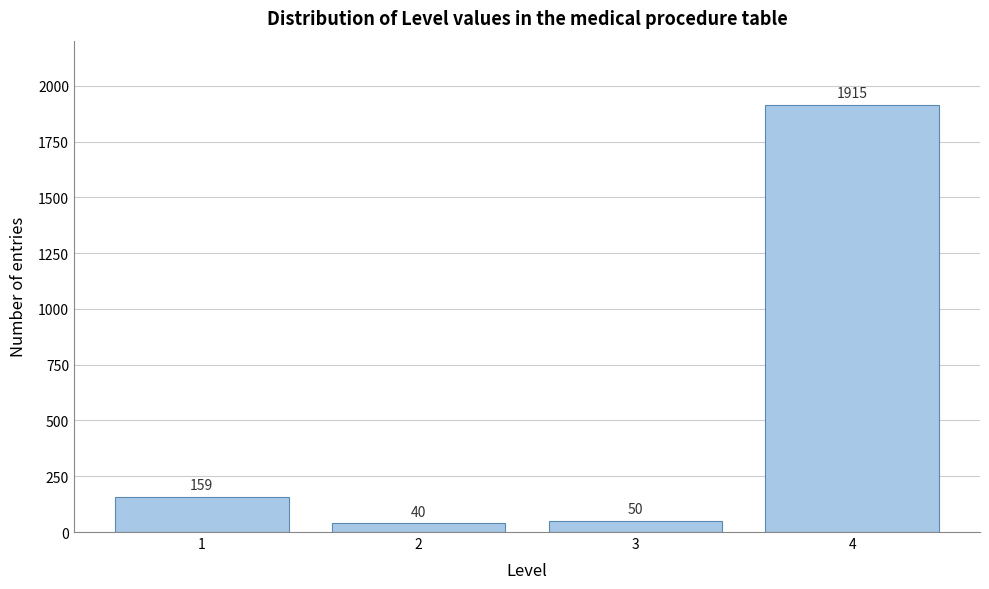

Reading left to right, transcribe all the data shown in this chart.

1=159	2=40	3=50	4=1915